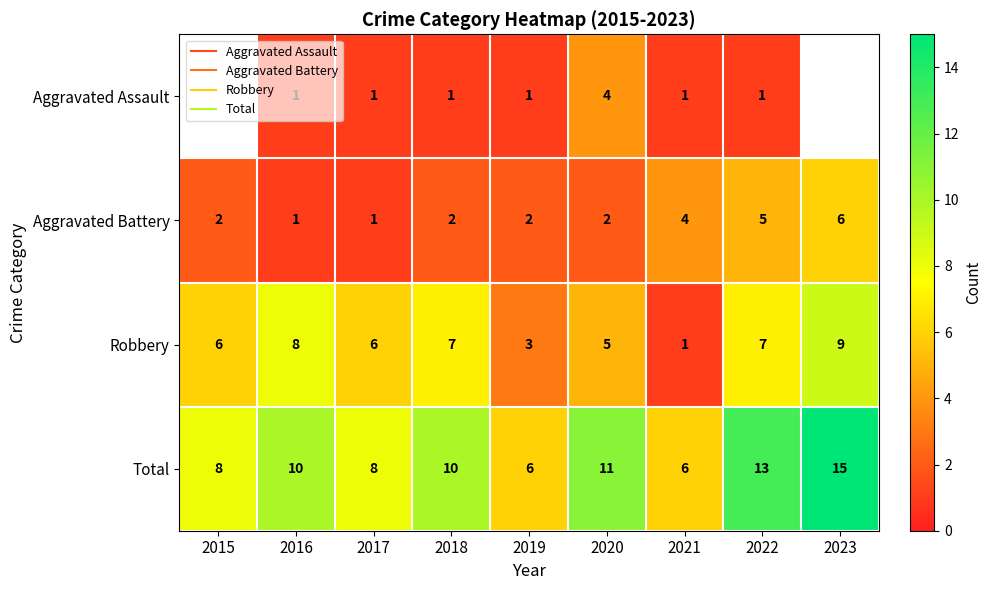

How many data points in Aggravated Battery are less than 2?

2